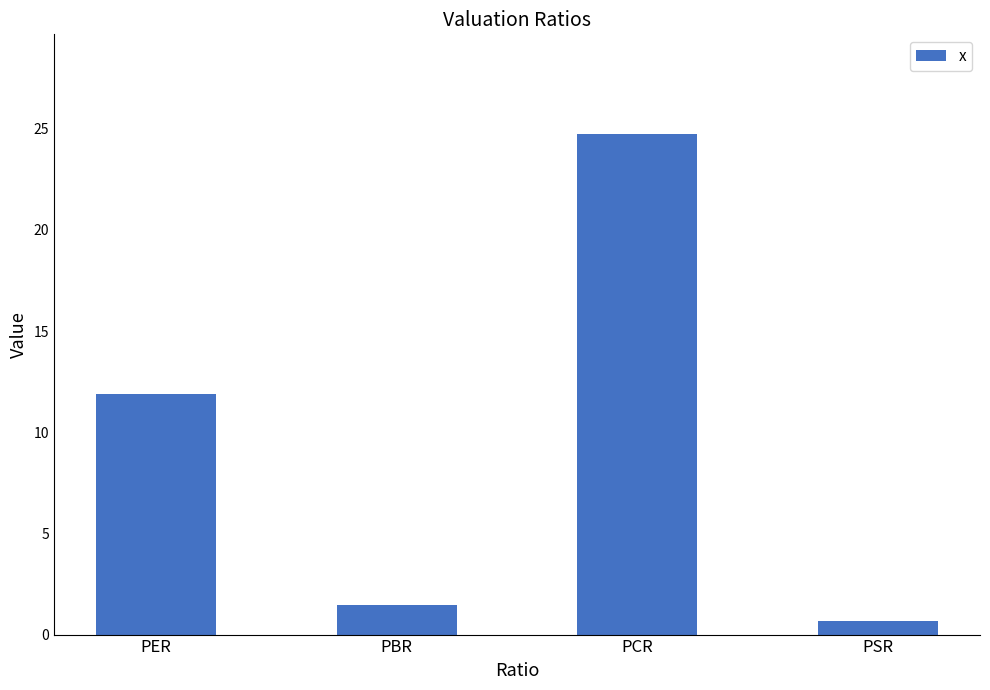

What is the label of the 3rd bar from the right?

PBR